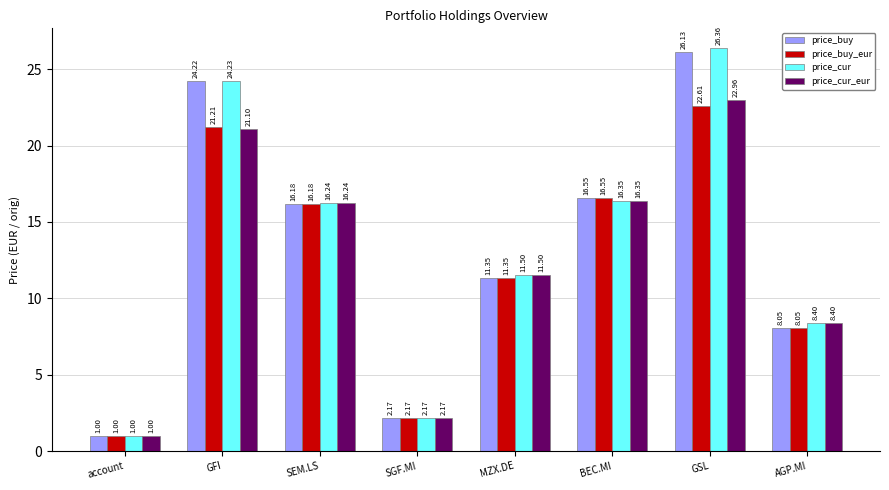

Where does the price_cur series first go above 16?

GFI